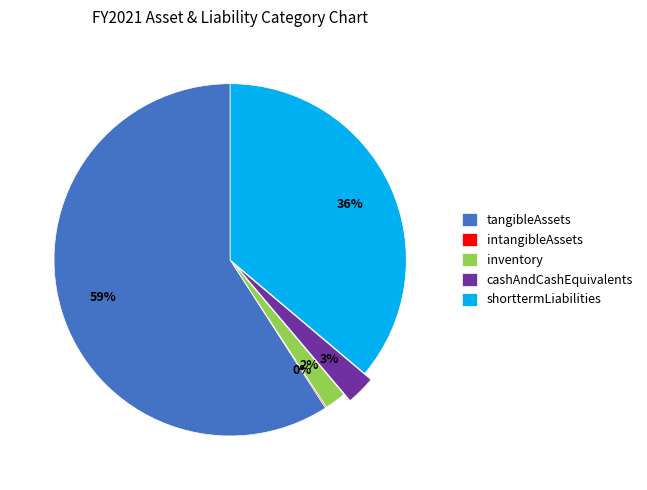

To the nearest percent, what portion does inventory represent?

2%